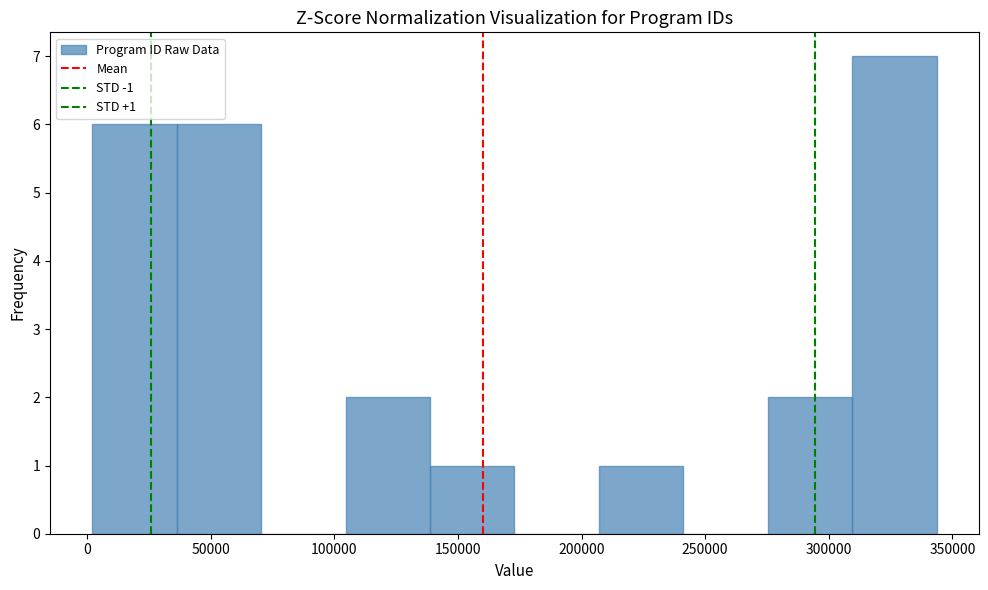

Which range on the x-axis has the tallest bar?

310000 to 345000